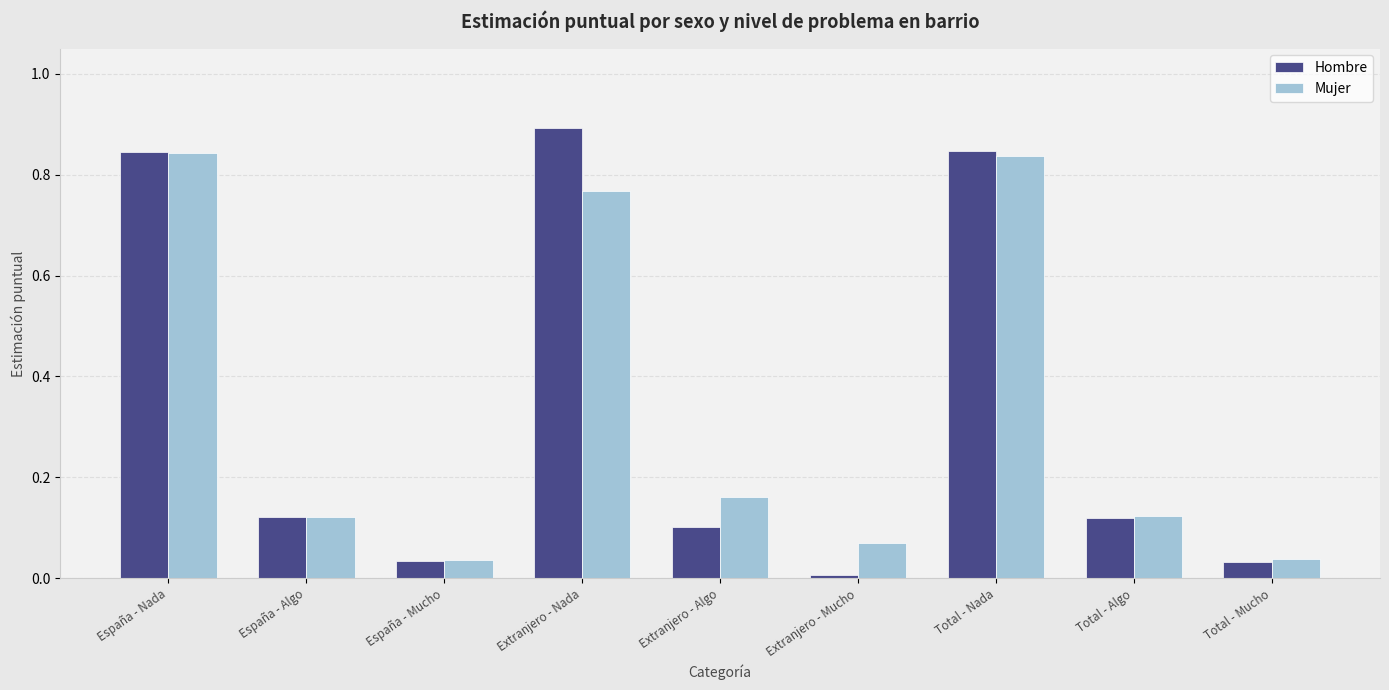

What is the total value across all series at Extranjero - Algo?

0.3